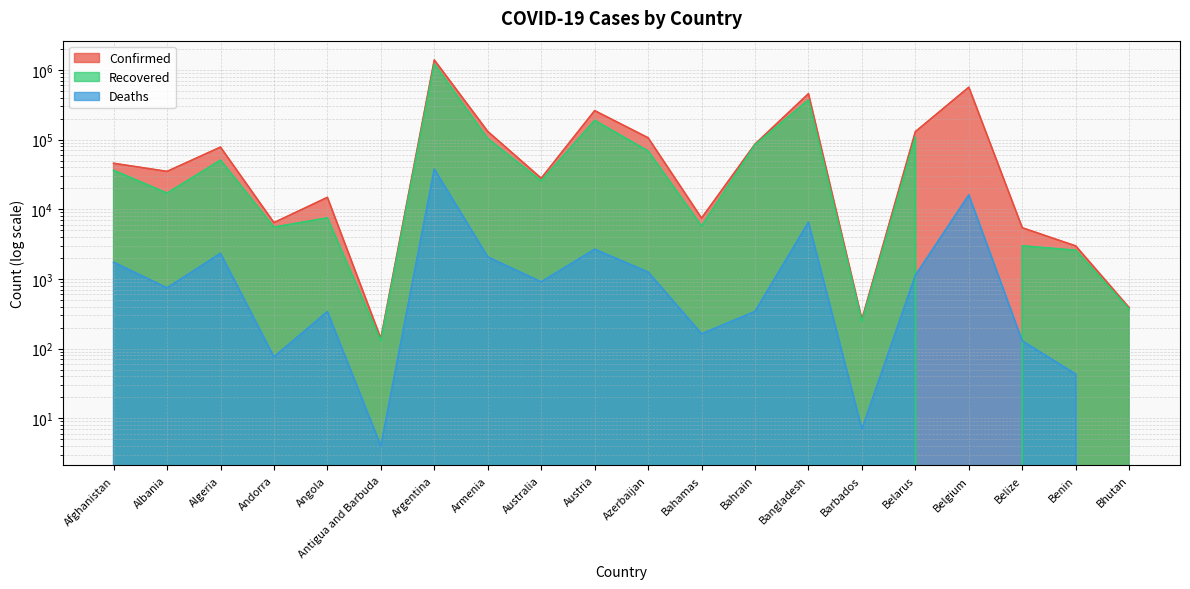

Reading left to right, extract all data points from this chart.

Confirmed: 45716	34944	78025	6428	14821	140	1390388	130870	27867	260512	106101	7469	86185	456438	263	130012	564967	5423	2974	386
Recovered: 36232	17031	50712	5542	7517	129	1217284	103055	25565	189059	68572	5733	84335	371453	243	108769	0	2986	2579	367
Deaths: 1737	743	2329	76	340	4	37714	2068	907	2667	1256	163	341	6524	7	1128	16077	129	43	0